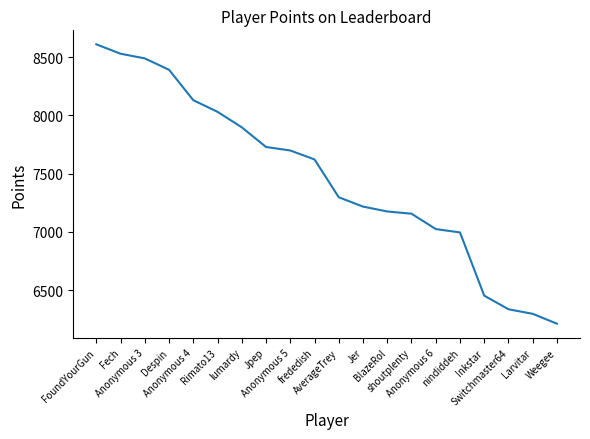

What is the difference between the maximum and second lowest values?

2315